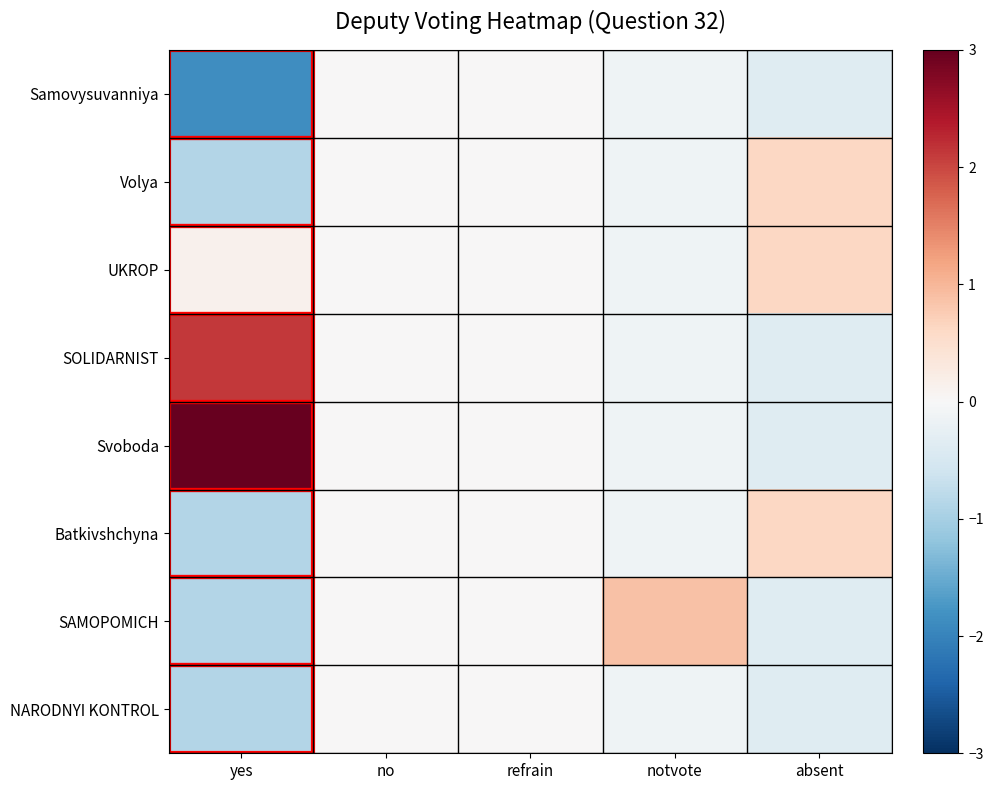

How many distinct data groups are displayed?

8